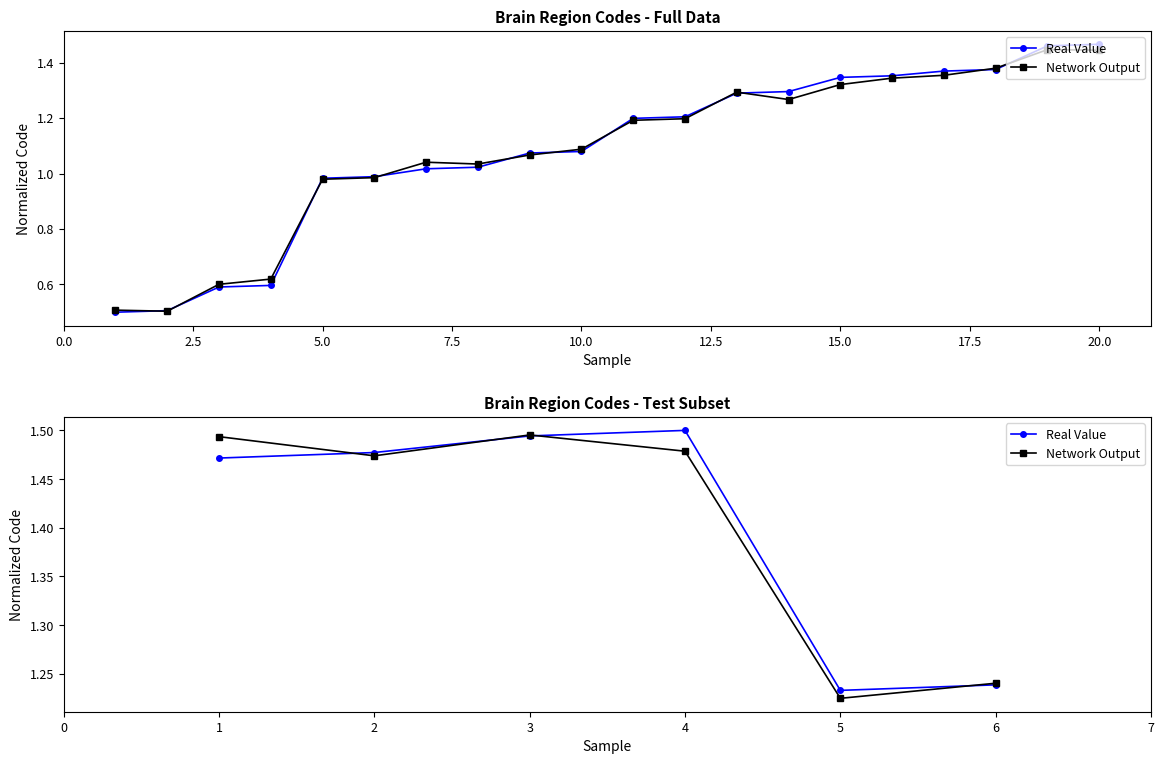

How many intersections are there between Network Output and Real Value?

4